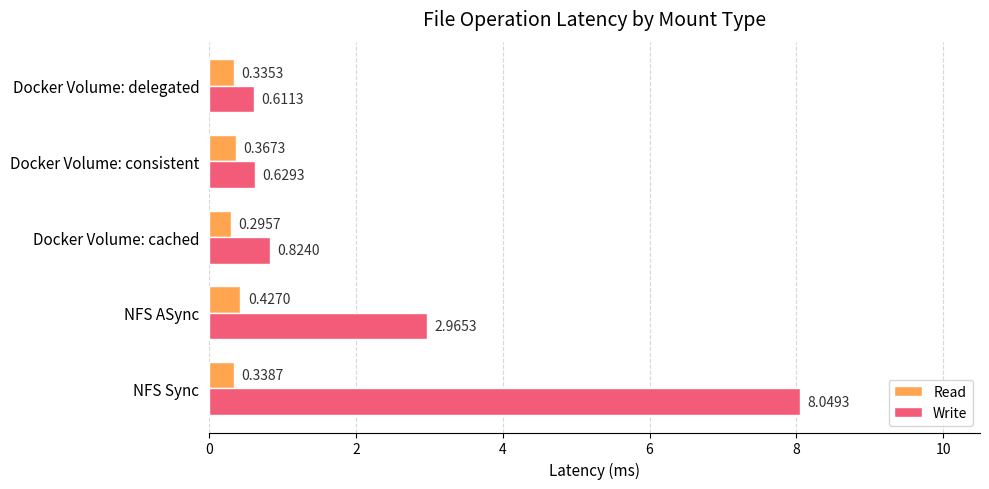

List the labels in order of Read value, smallest first.

Docker Volume: cached, Docker Volume: delegated, NFS Sync, Docker Volume: consistent, NFS ASync